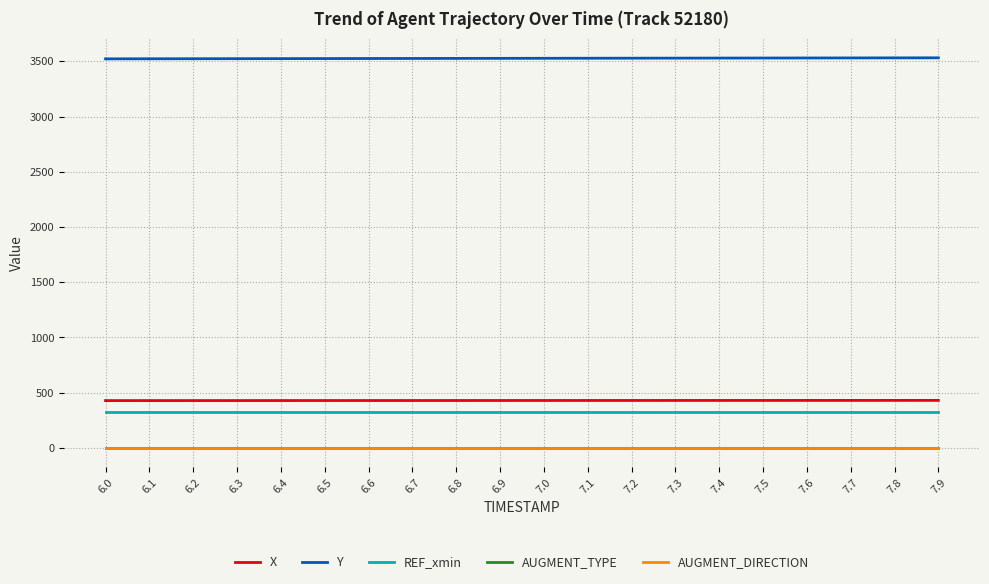

What is the highest value of the REF_xmin series?

328.7